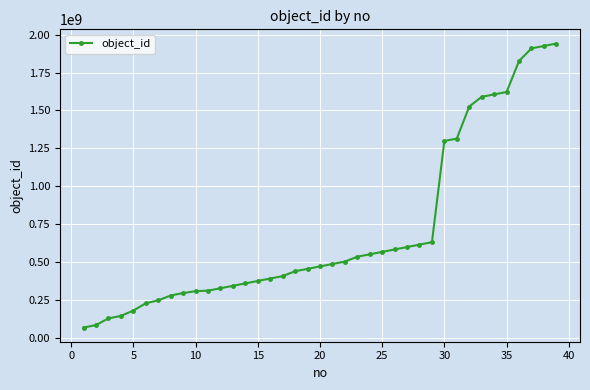

What is the average value?

703174672